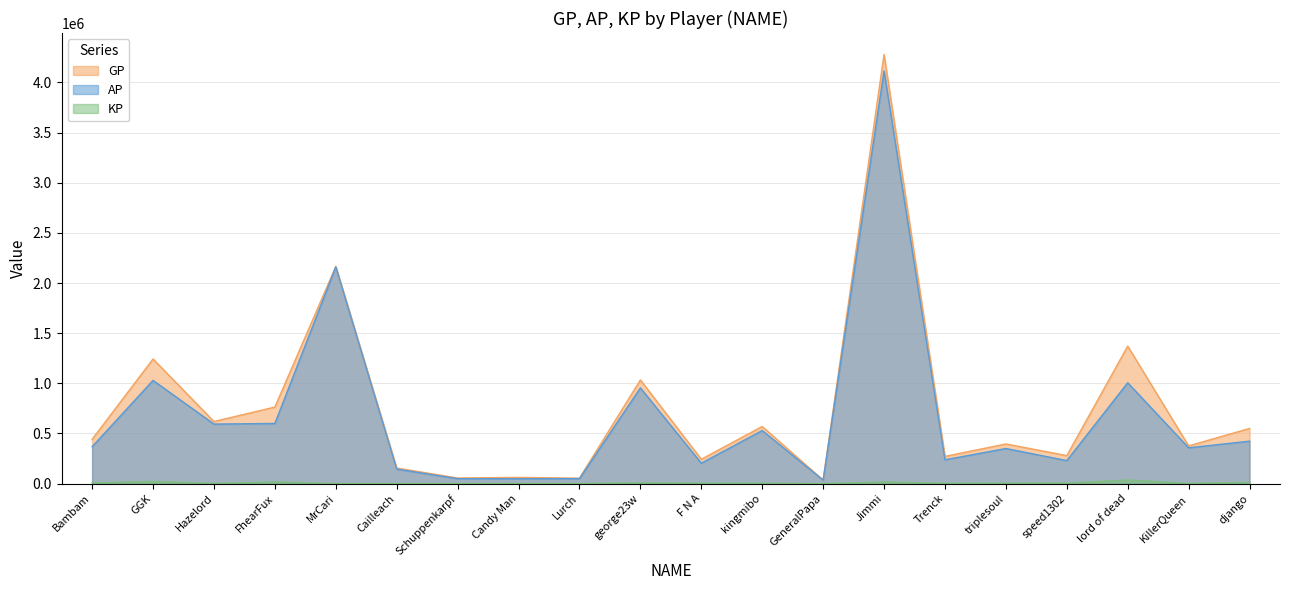

How many series are shown in this chart?

3